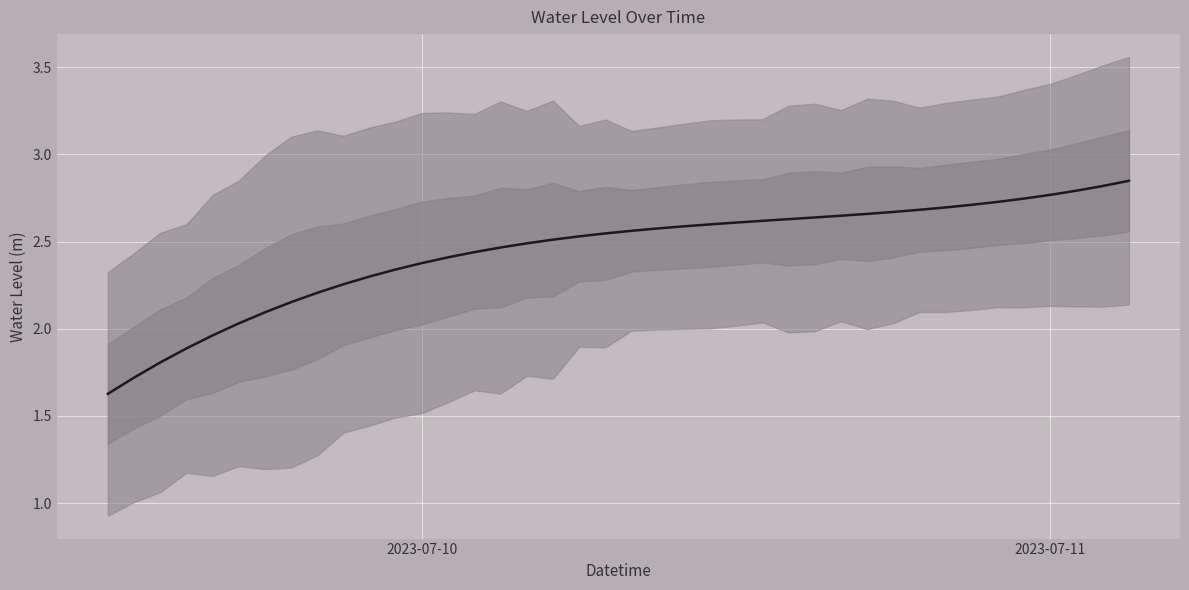

The chart shows a value of 0.8 at 15. True or false?

False